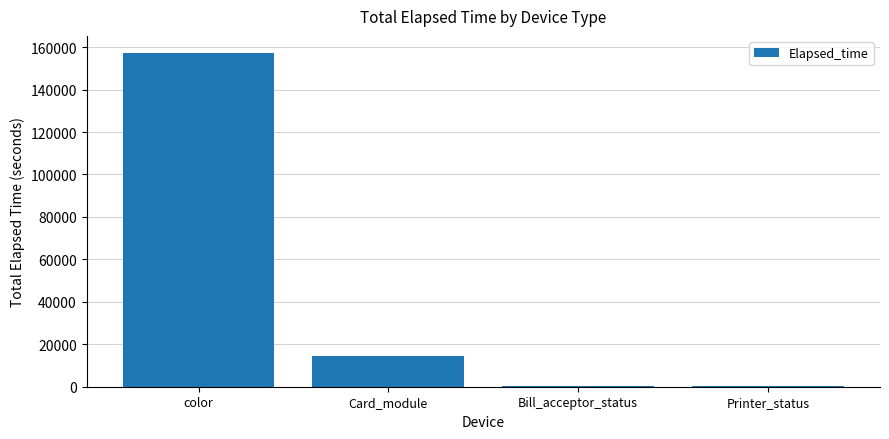

What is the sum of all values?

172734